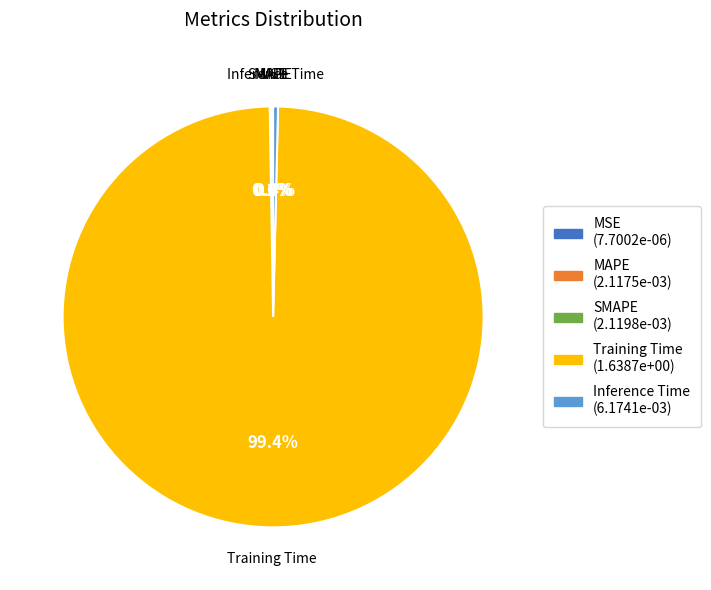

Is Training Time the majority of the pie?

Yes